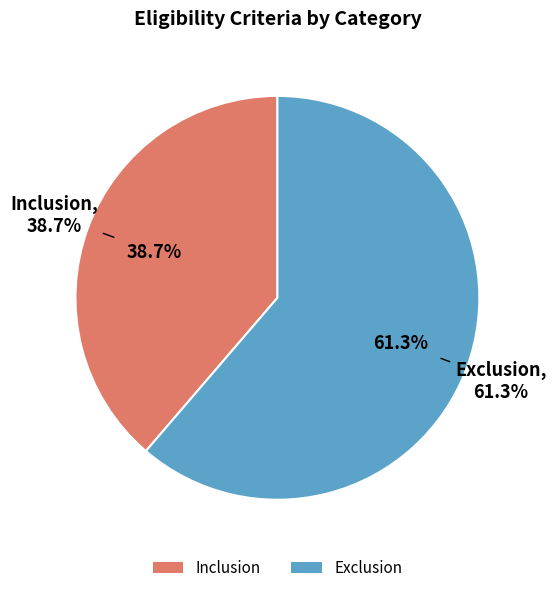

What portion of the pie excludes Exclusion?

38.7%